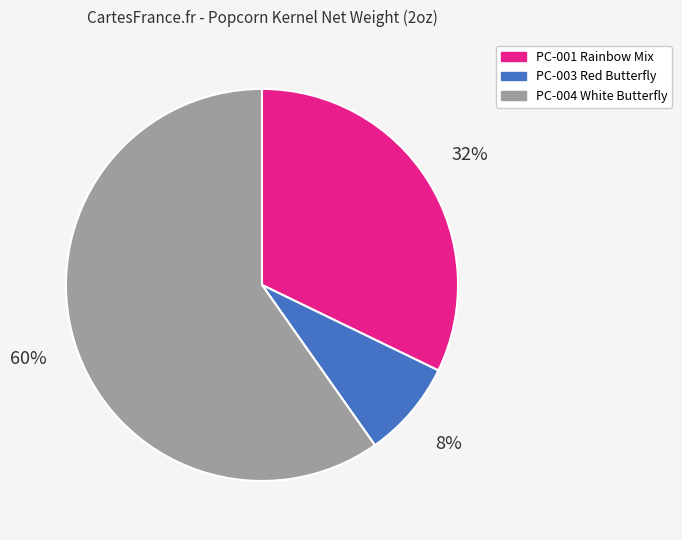

Which category has the biggest portion of the pie?

PC-004 White Butterfly